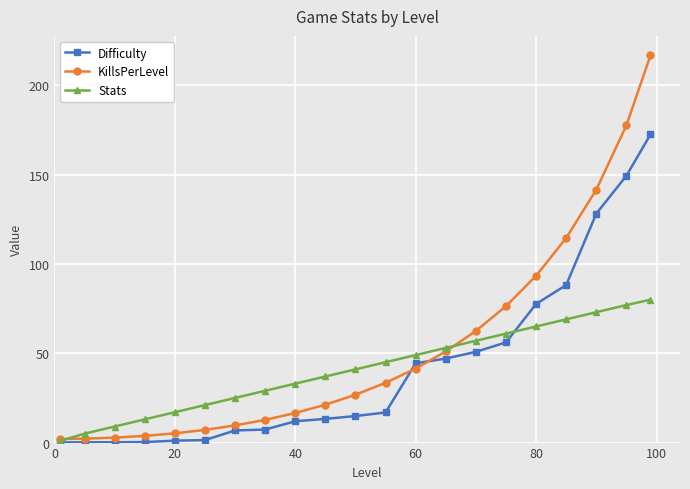

How many lines are shown in the chart?

3